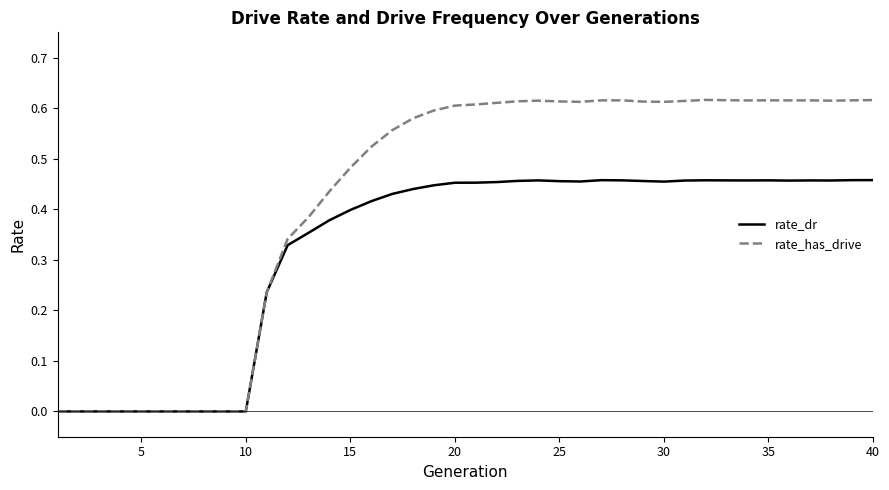

Which series has the widest spread of values?

rate_has_drive